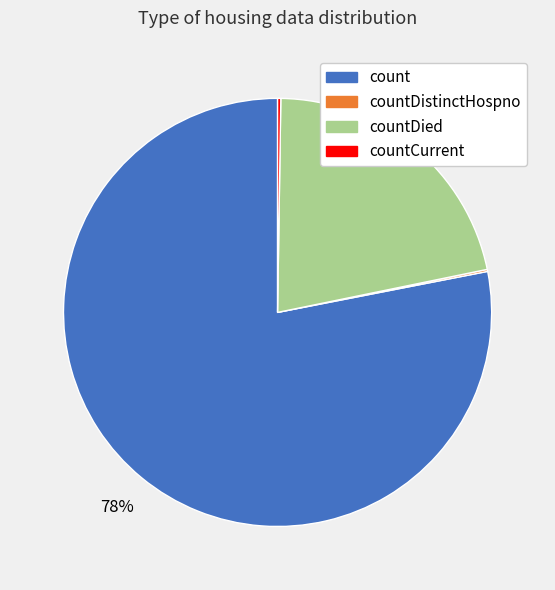

Which slice is the largest?

count